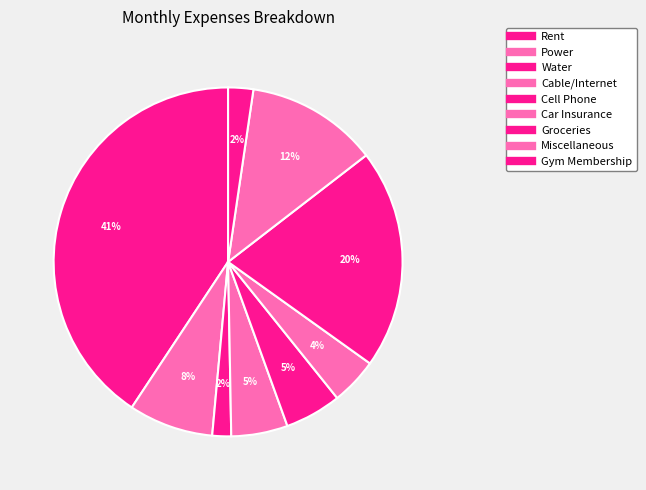

What percentage is the Cable/Internet slice, to the nearest percent?

5%